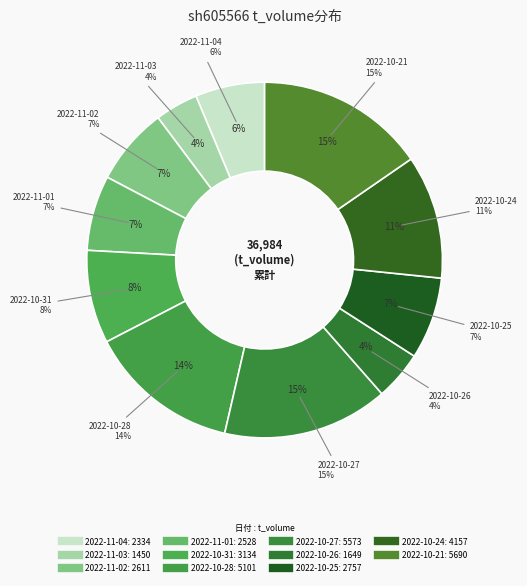

To the nearest percent, what percentage of the pie is 2022-11-01?

7%